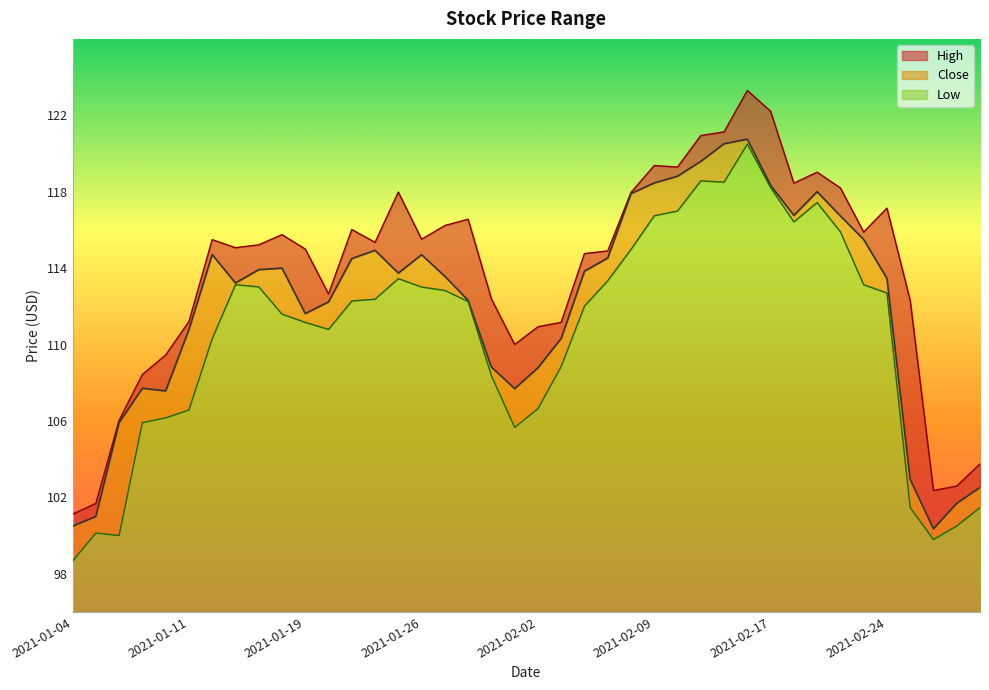

What is the total value across all series at 2021-02-18?

351.6